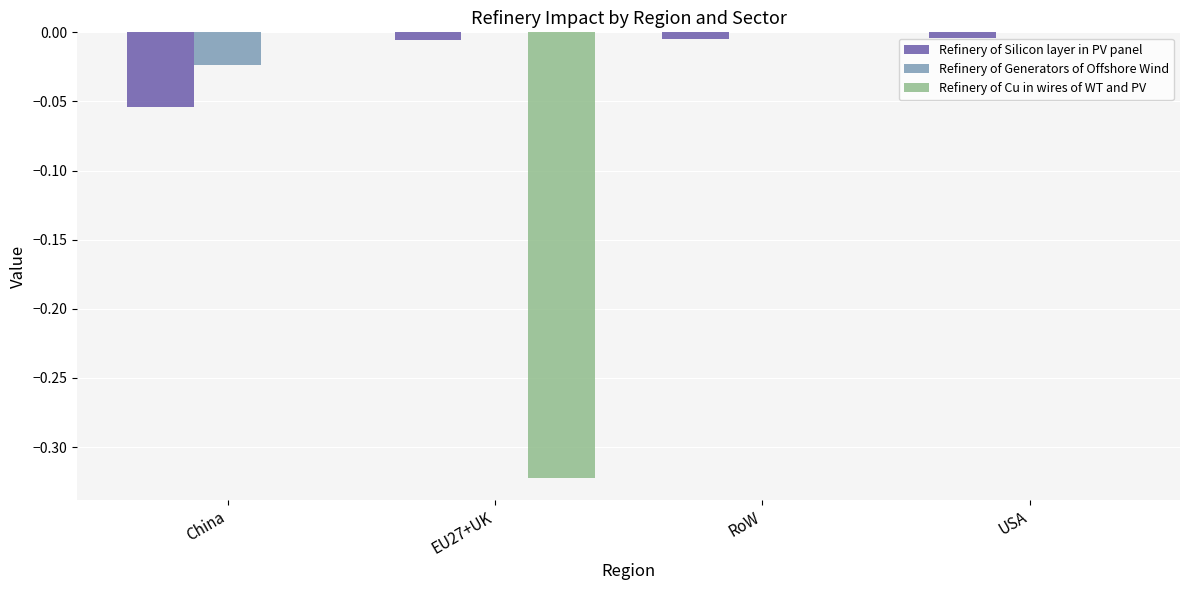

The value of Refinery of Cu in wires of WT and PV at USA is 0.1. True or false?

False